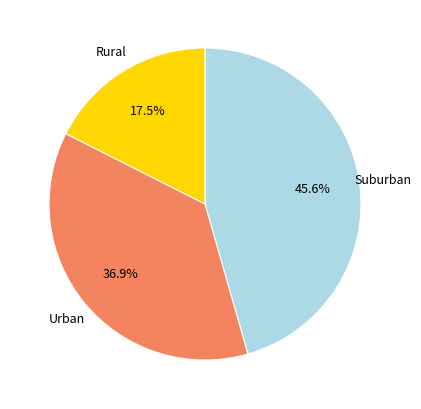

Count the number of slices in the pie.

3